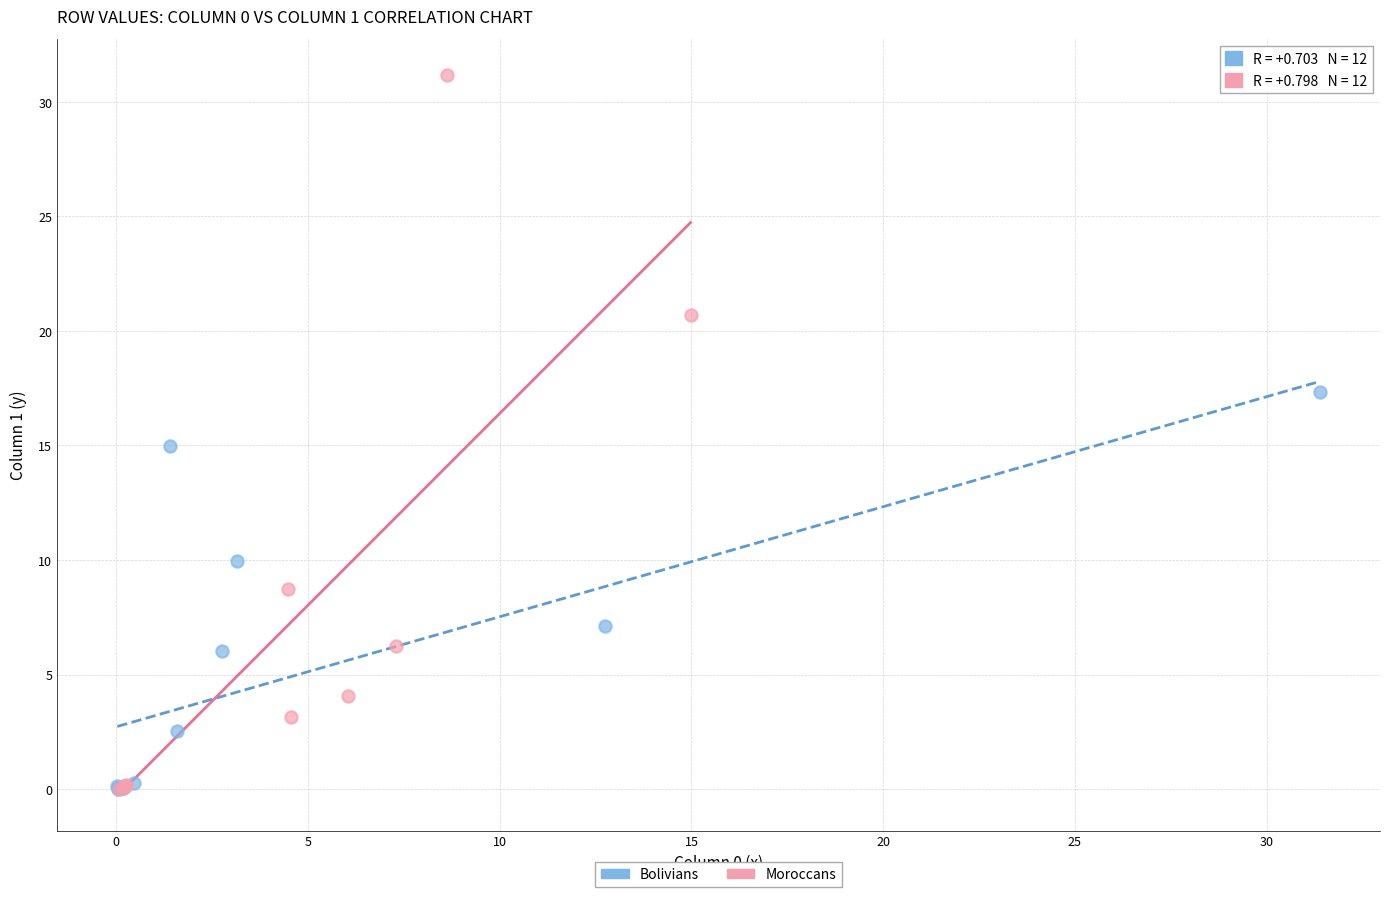

Which series contains the highest Y value?

Moroccans